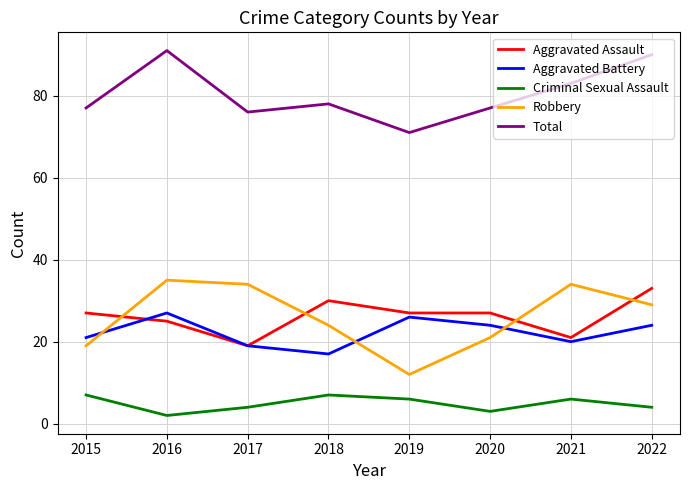

The Criminal Sexual Assault series shows 11 at 2015. True or false?

False